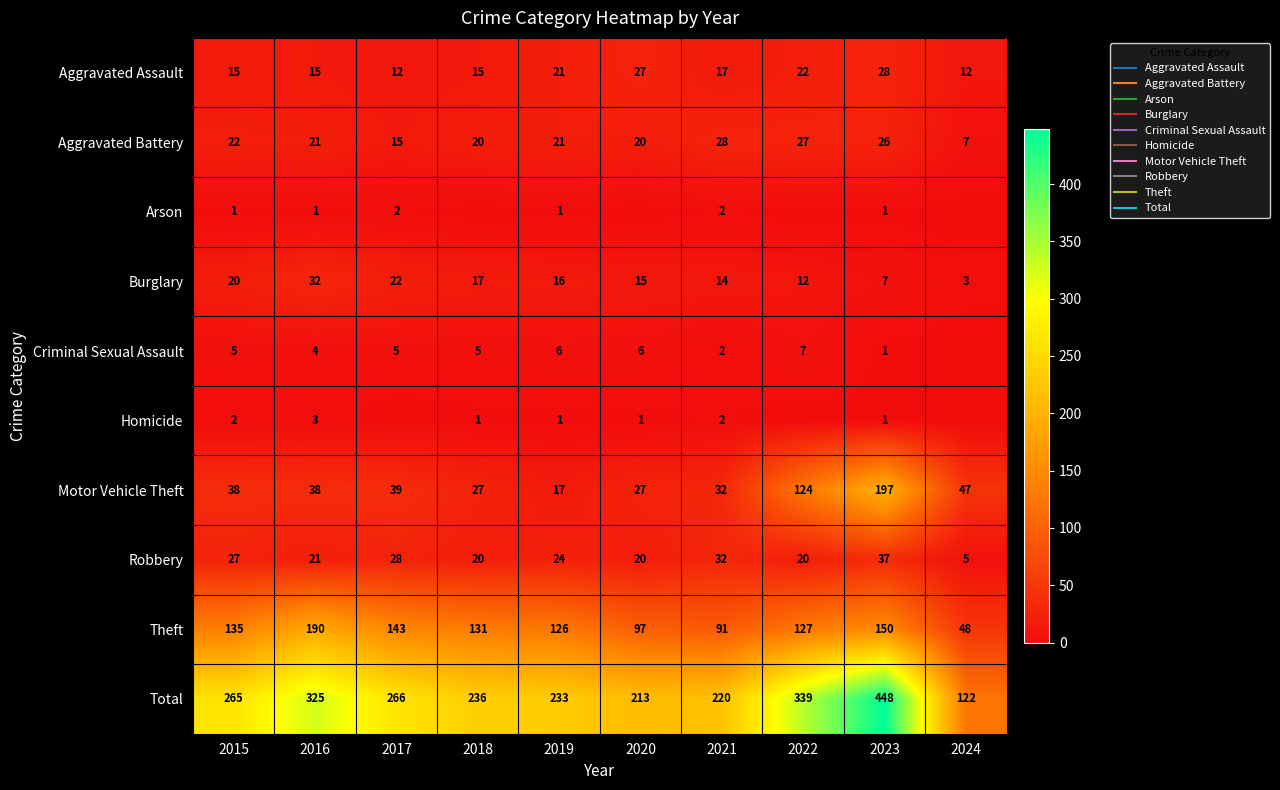

At which label does Motor Vehicle Theft reach its peak?

2023